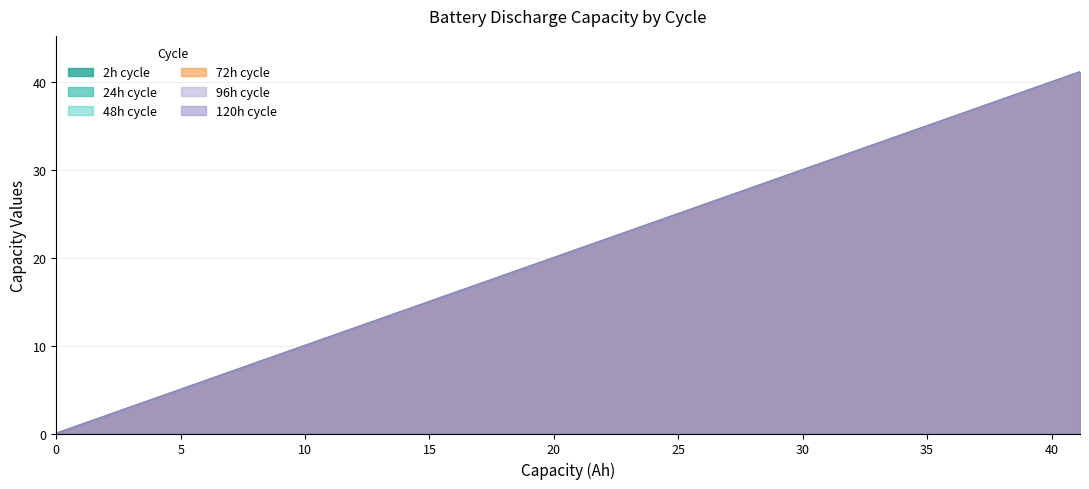

What is the value of the 24.0capacity point at the 17th from the left?

34.6